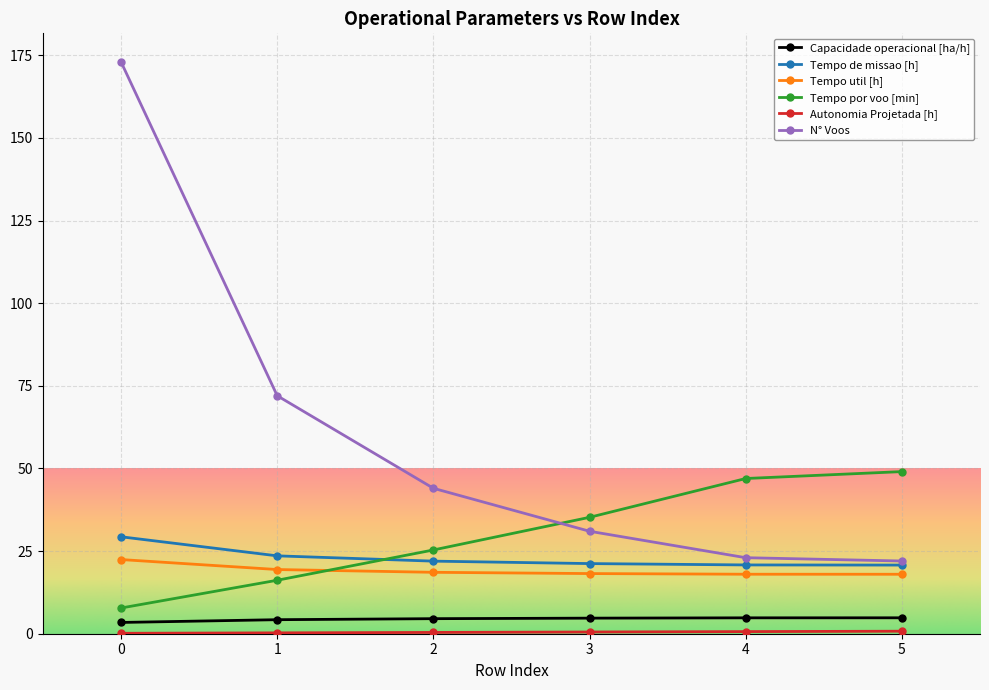

How many intersections are there between Tempo de missao [h] and Tempo por voo [min]?

1